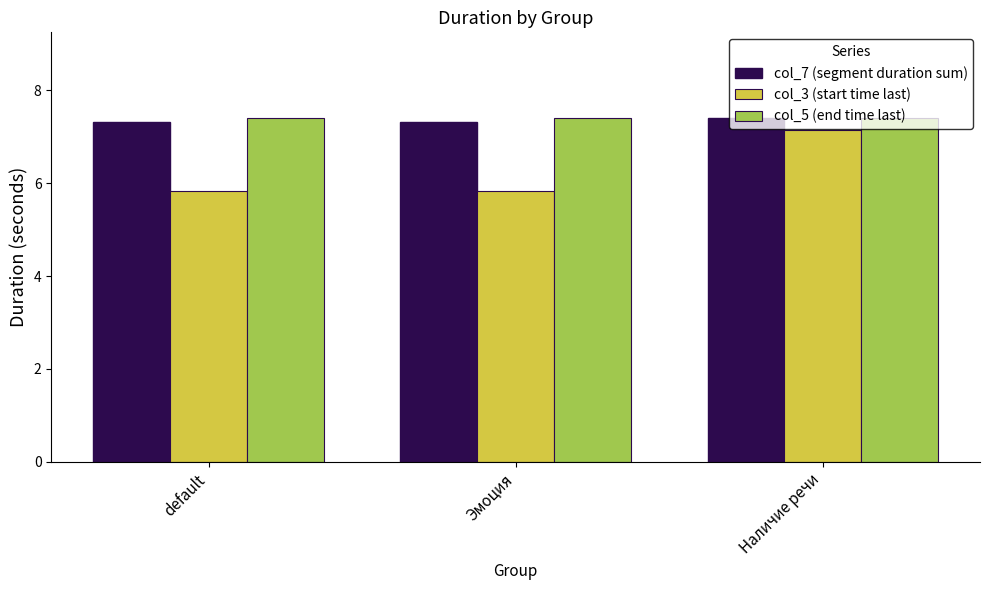

What is the average value of the col_5 (end time last) series?

7.4